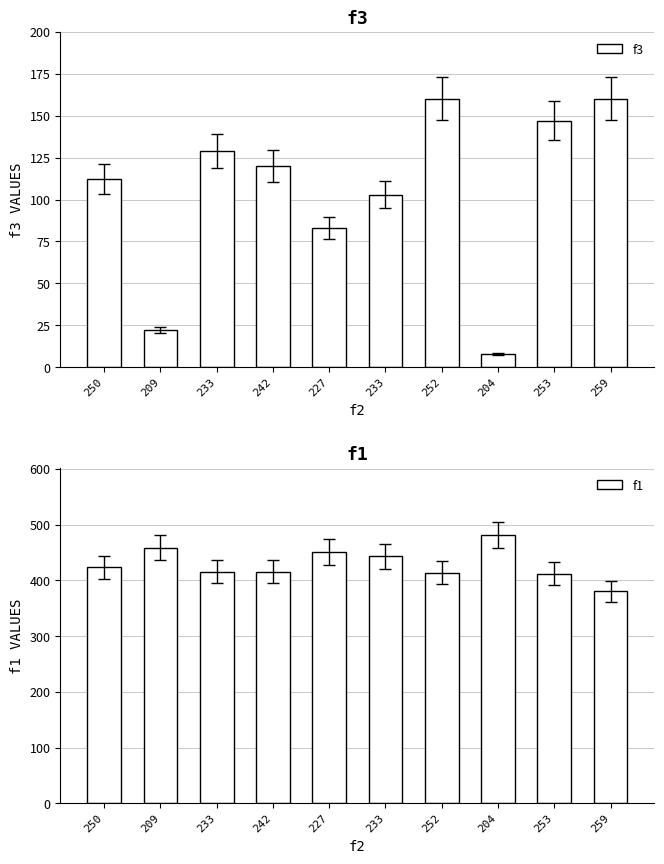

At which label does f1 first exceed 423?

250